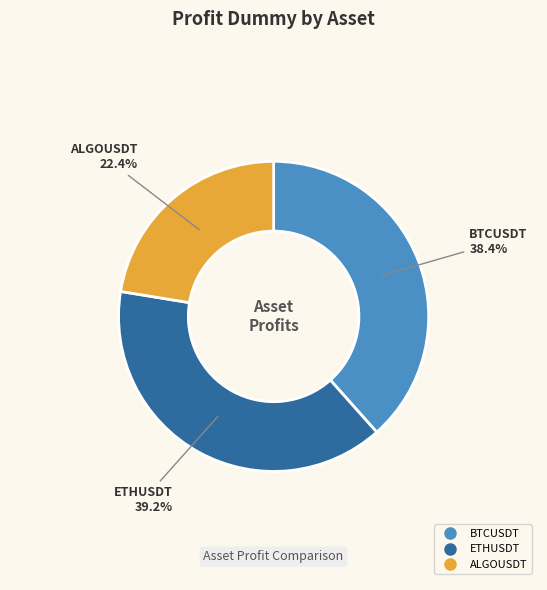

Between ETHUSDT and ALGOUSDT, which is larger?

ETHUSDT